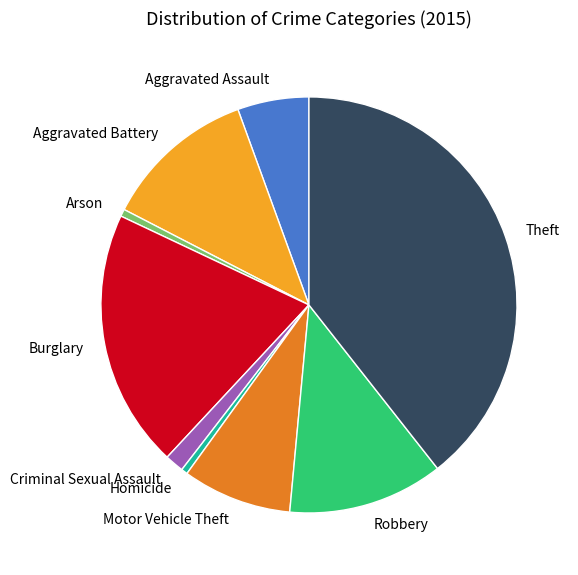

Between Theft and Criminal Sexual Assault, which is larger?

Theft